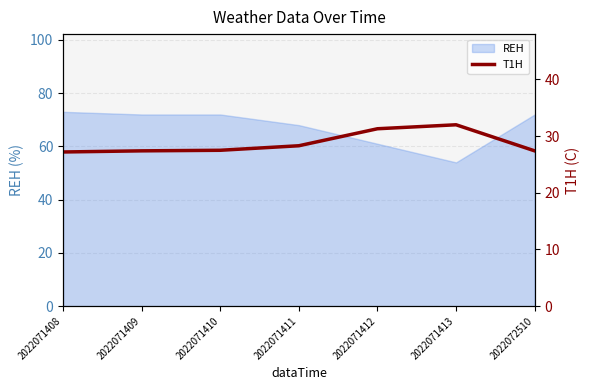

Where is REH nearest to the value 63?

2022071412